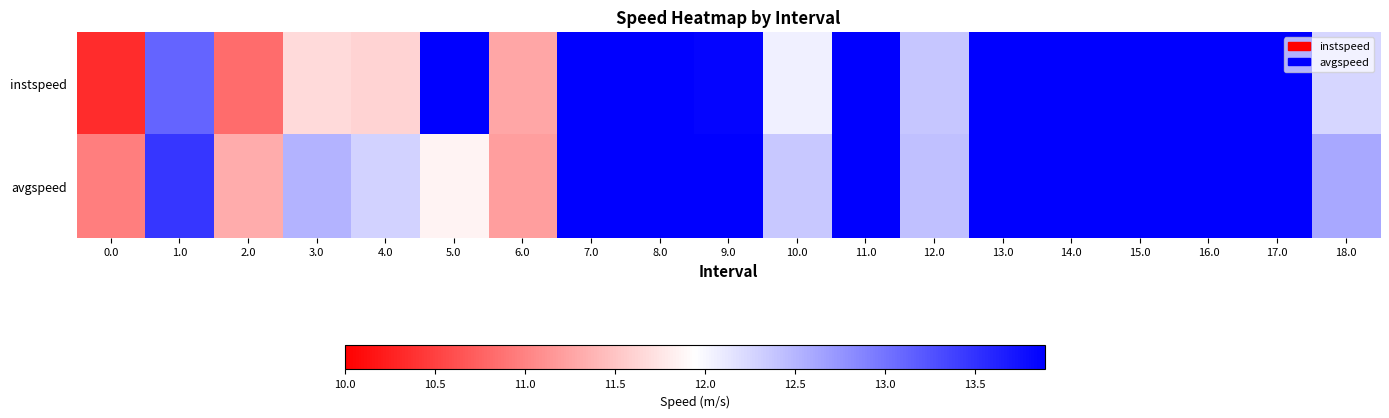

Which has a higher value, 5.0 or 7.0?

5.0